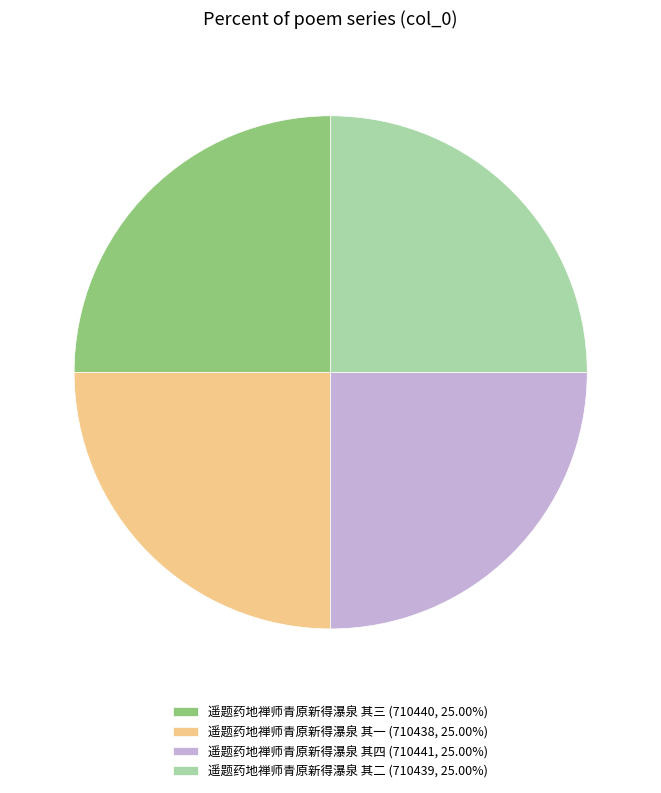

Approximately how many times larger is the value at 遥题药地禅师青原新得瀑泉 其二 (710439, 25.00%) compared to 遥题药地禅师青原新得瀑泉 其三 (710440, 25.00%)?

1.0